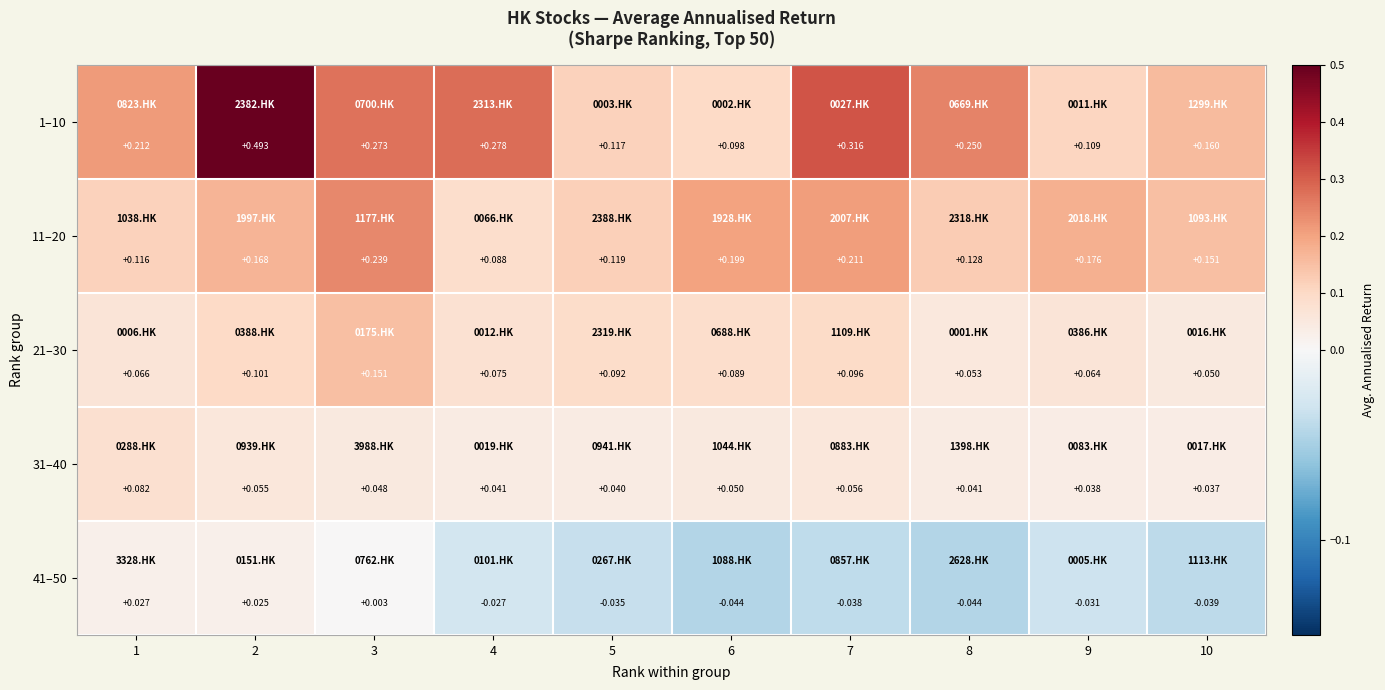

Which series changed the most between 1 and 7?

1–10